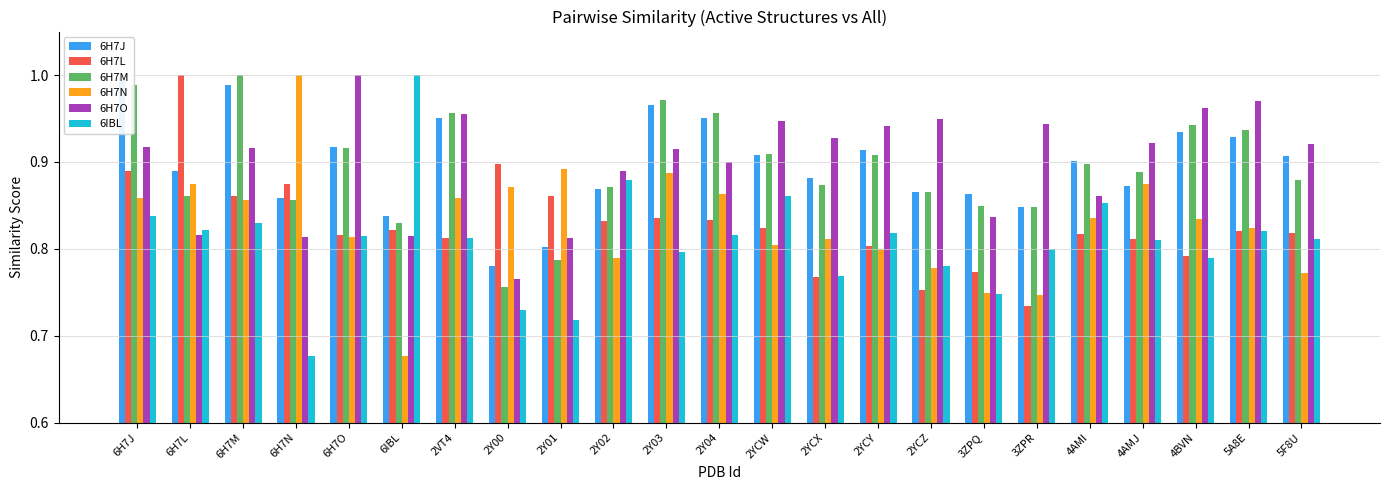

Rank the series by their maximum value, from lowest to highest.

6H7J, 6H7L, 6H7M, 6H7N, 6H7O, 6IBL